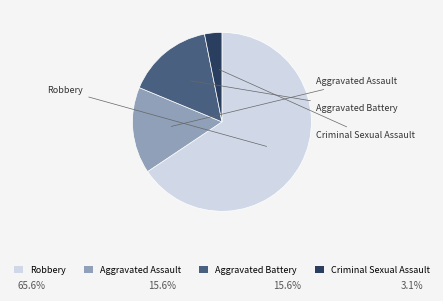

Which category accounts for the majority?

Robbery